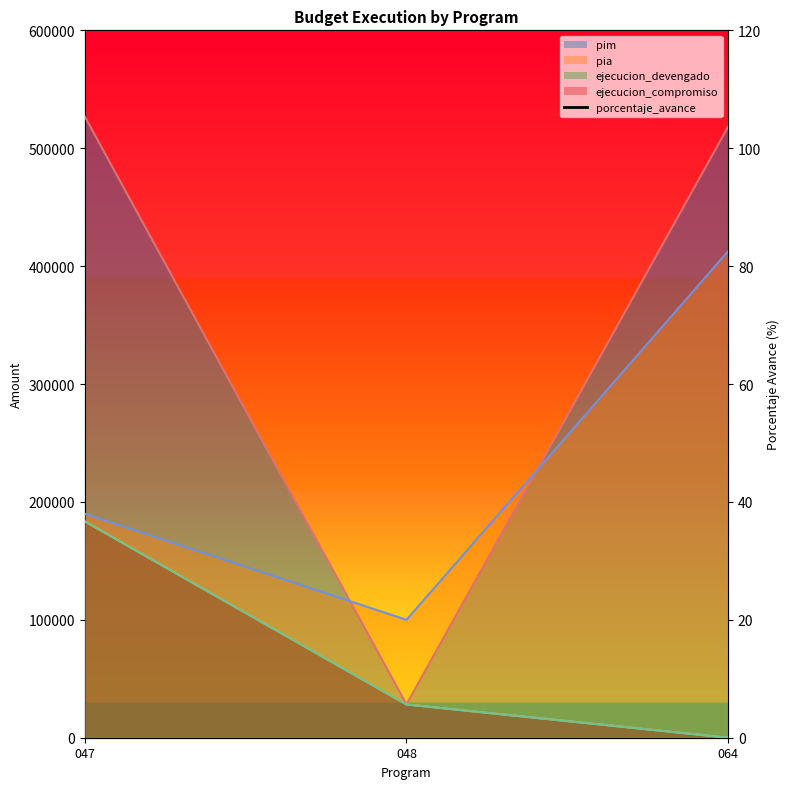

How many lines are shown in the chart?

1